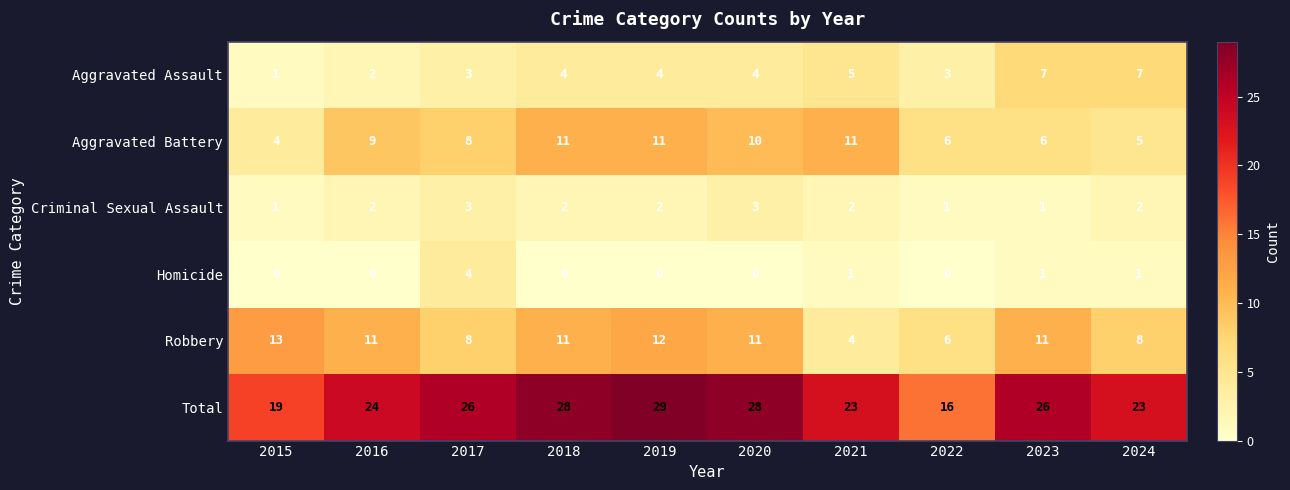

What is the average value of the Robbery series?

10